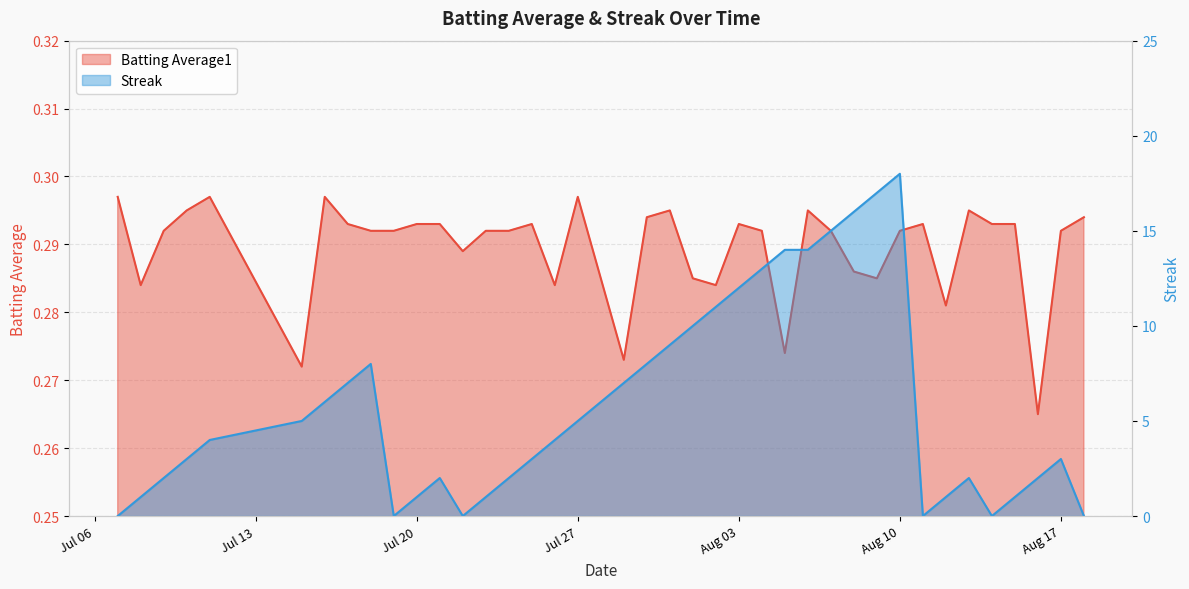

Reading left to right, transcribe all the data shown in this chart.

Batting Average1: 0.3	0.3	0.3	0.3	0.3	0.3	0.3	0.3	0.3	0.3	0.3	0.3	0.3	0.3	0.3	0.3	0.3	0.3	0.3	0.3	0.3	0.3	0.3	0.3	0.3	0.3	0.3	0.3	0.3	0.3	0.3	0.3	0.3	0.3	0.3	0.3	0.3	0.3	0.3	0.3
Streak: 0.0	1.0	2.0	3.0	4.0	5.0	6.0	7.0	8.0	0.0	1.0	2.0	0.0	1.0	2.0	3.0	4.0	5.0	6.0	7.0	8.0	9.0	10.0	11.0	12.0	13.0	14.0	14.0	15.0	16.0	17.0	18.0	0.0	1.0	2.0	0.0	1.0	2.0	3.0	0.0